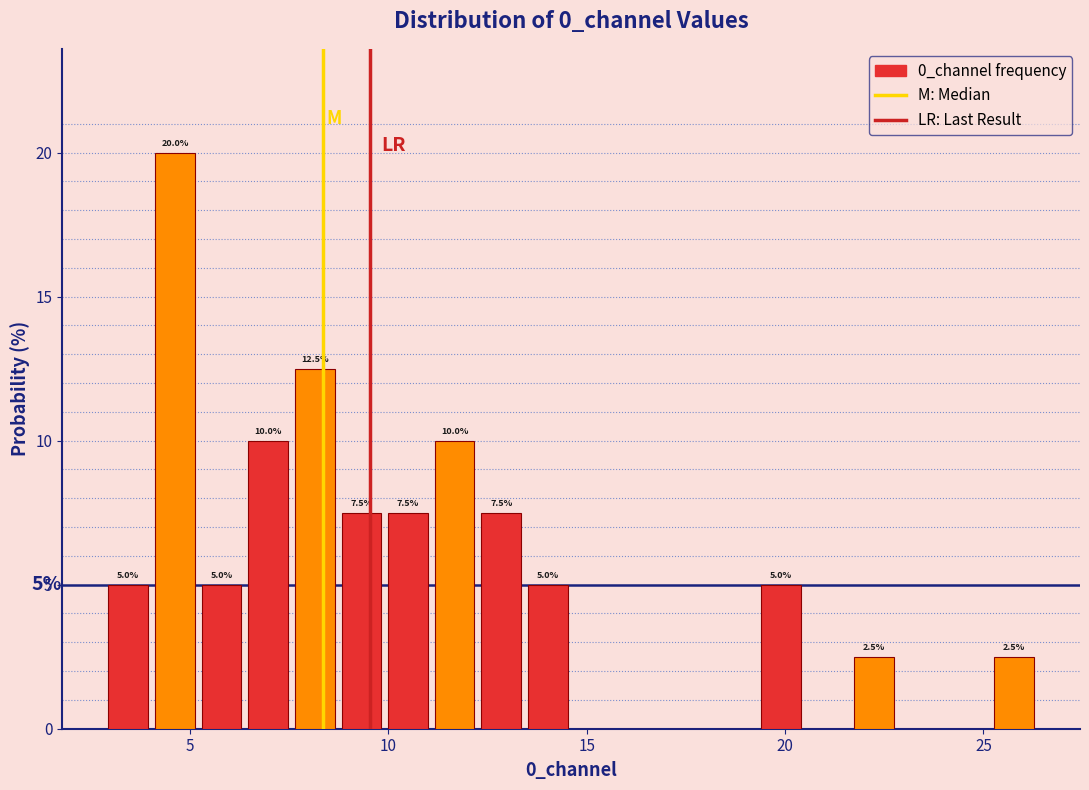

Read against the x-axis, roughly where is the centre of the tallest bar?

4.5